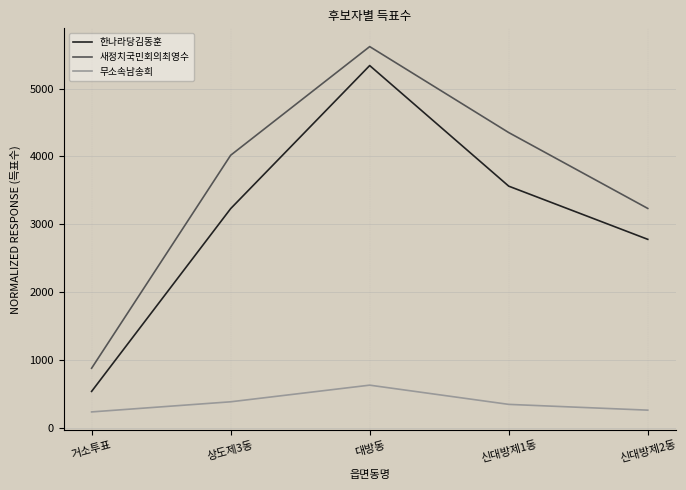

At which category is the sum across all series the highest?

대방동